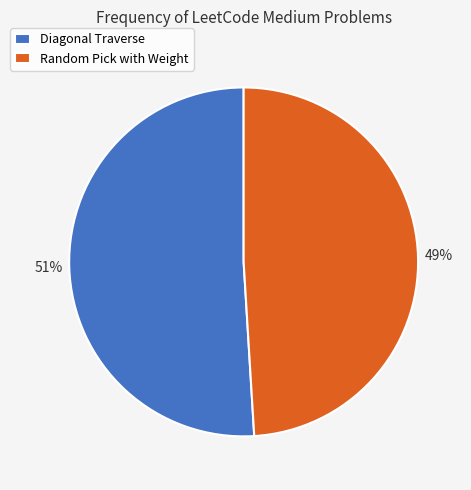

Does Diagonal Traverse account for over 50% of the chart?

Yes